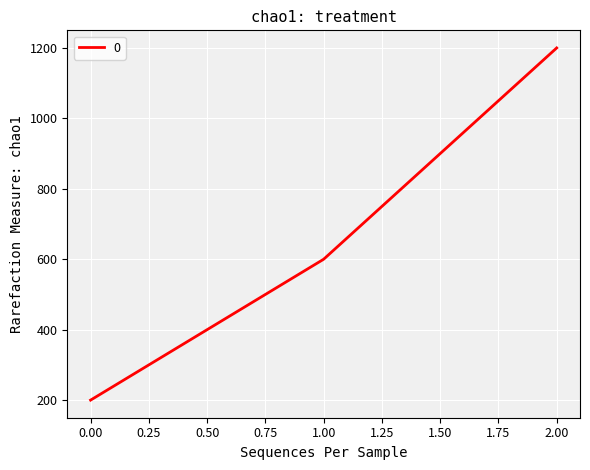

Approximately how many times larger is the value at 1.00 compared to 2.00?

0.5